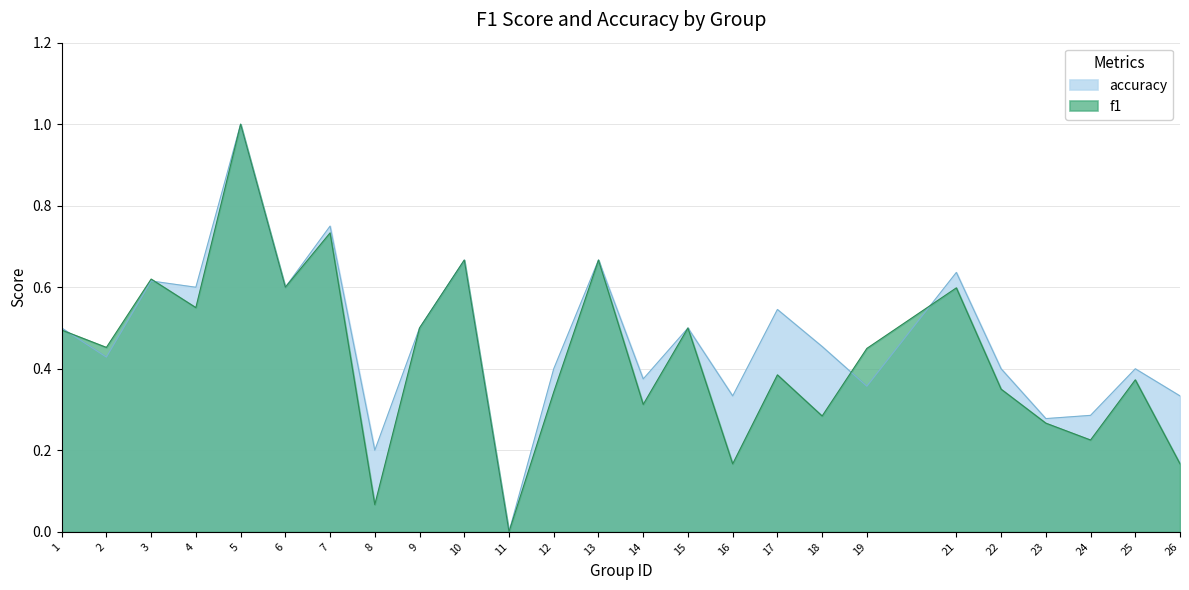

Between 3 and 7, which series saw the biggest shift?

accuracy